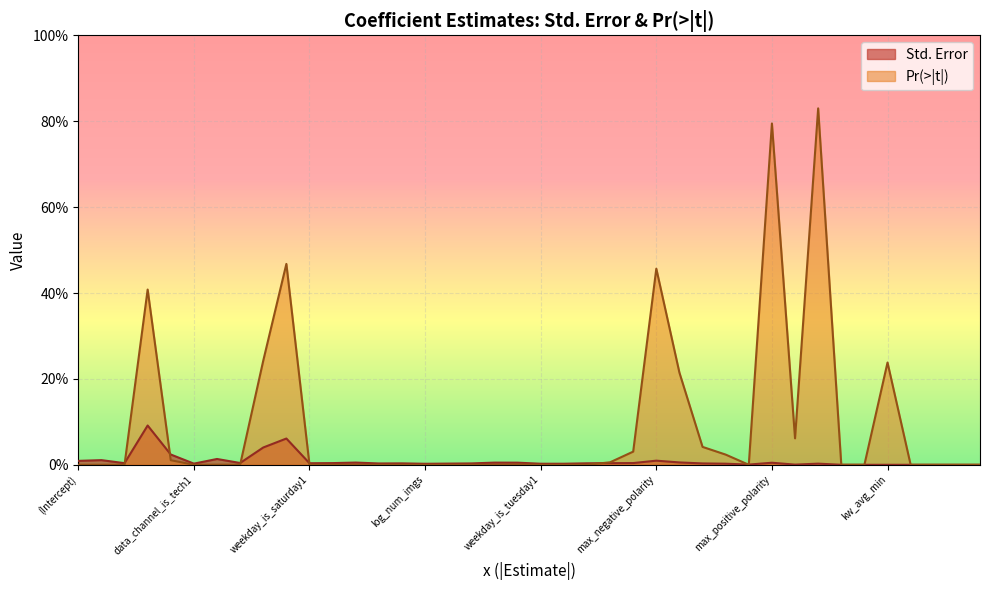

What position from the right is log_num_videos?

23